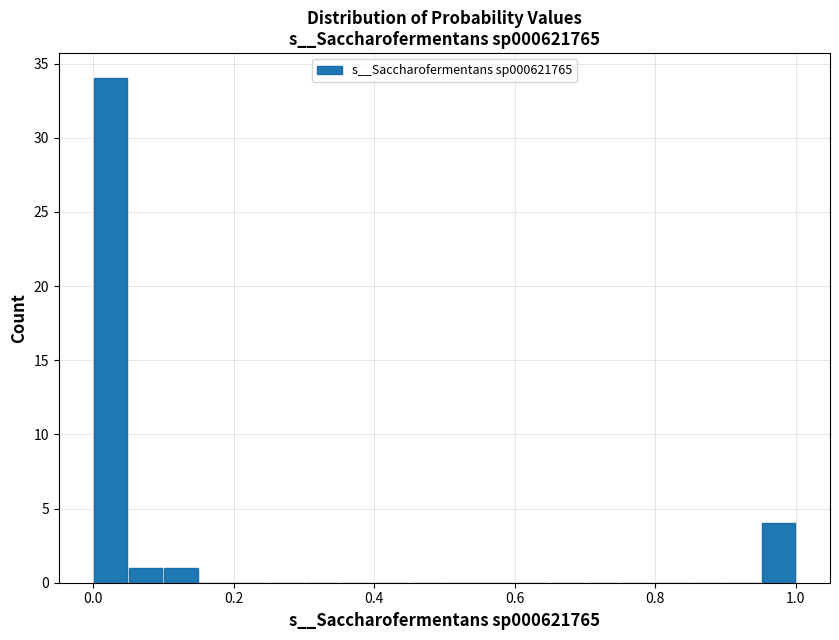

Around what value on the x-axis is the tallest bar? Give the approximate position of its centre, as read against the axis.

0.02